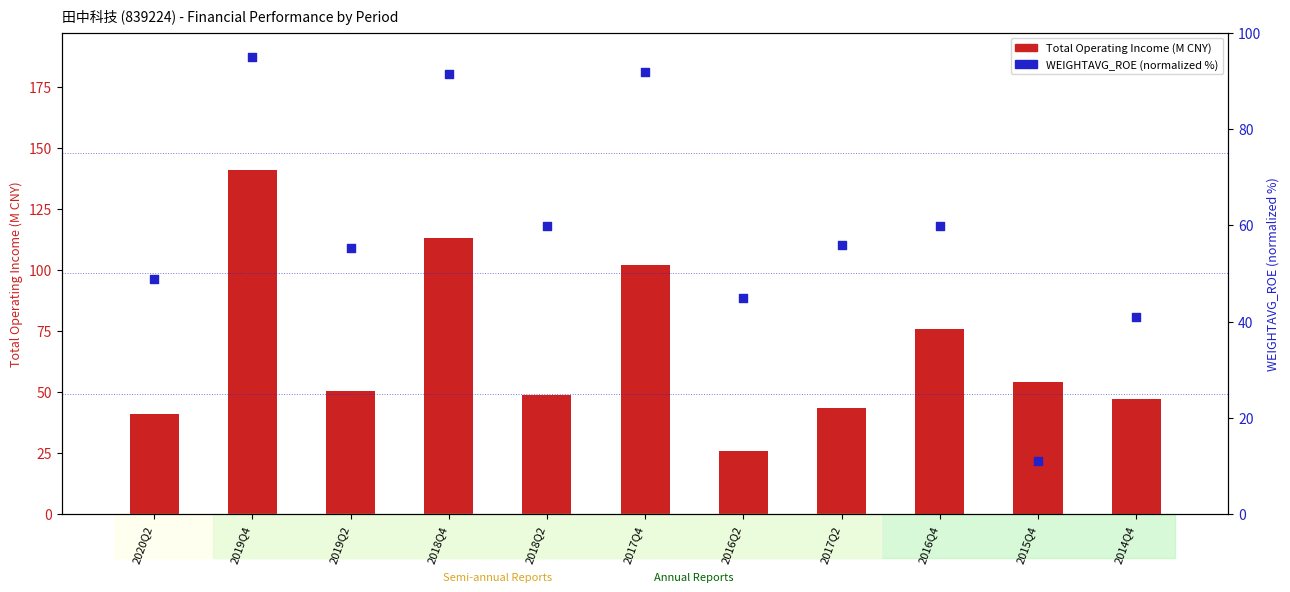

What is the total value across all series at 2017Q2?

99.4